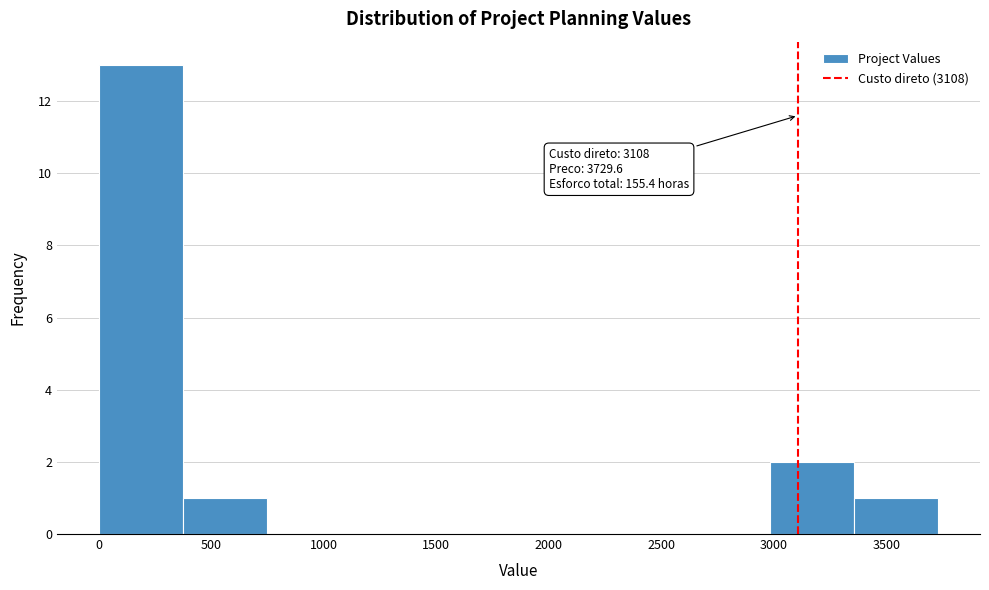

Which range on the x-axis has the tallest bar?

0 to 350